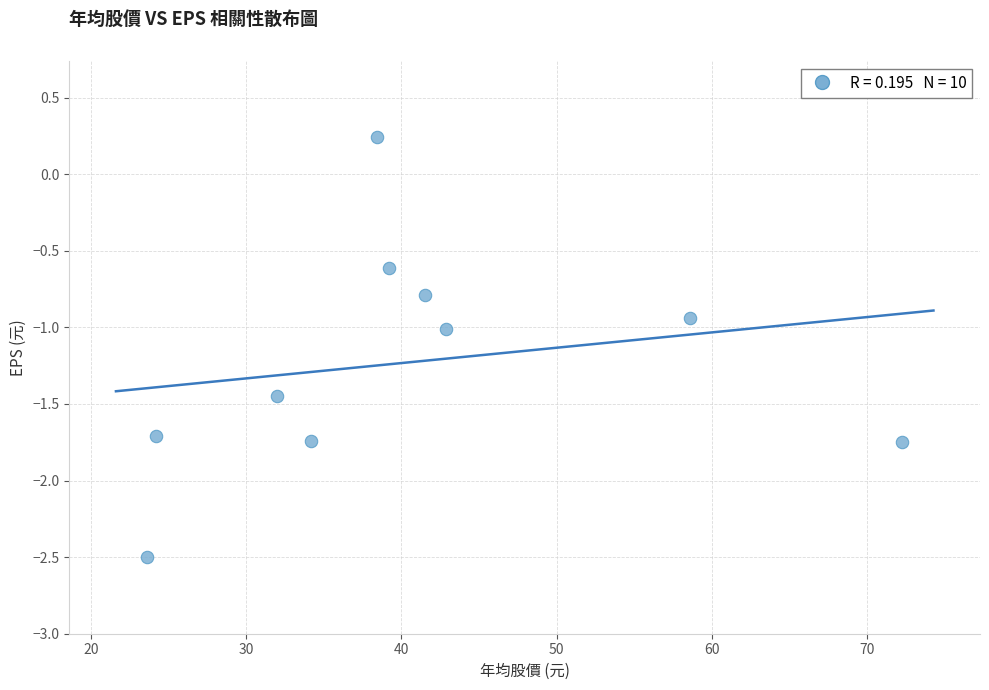

What is the range of X values (max minus min)?

48.7